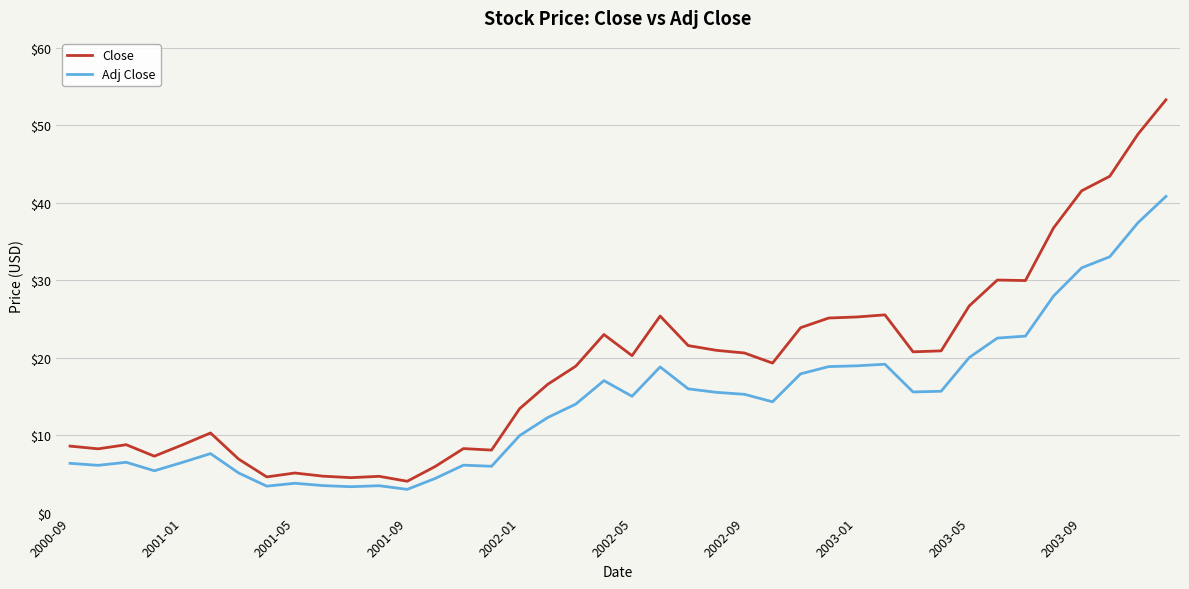

Which series has the widest spread of values?

Close